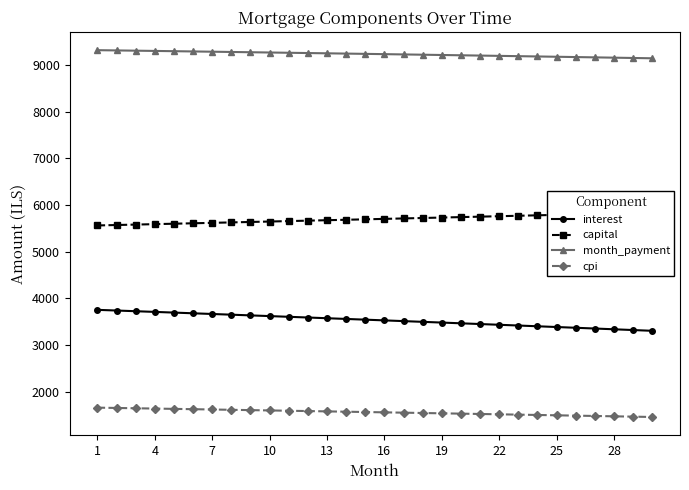

What is the value of the month_payment point at the 27th from the left?

9166.9